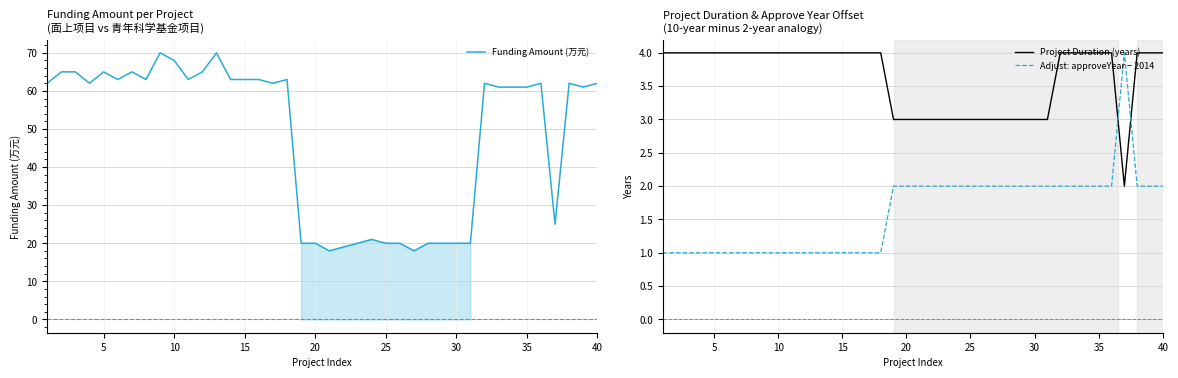

What is the minimum value for Funding Amount (万元)?

18